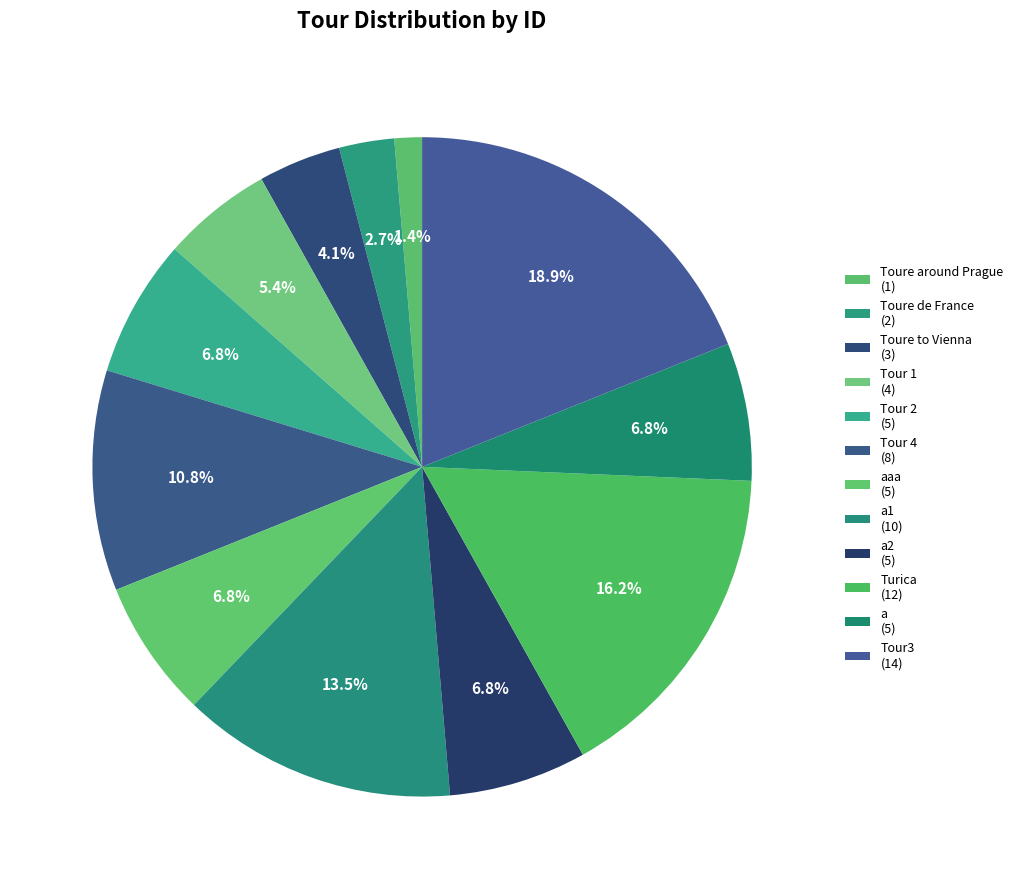

How many segments does this pie chart have?

12